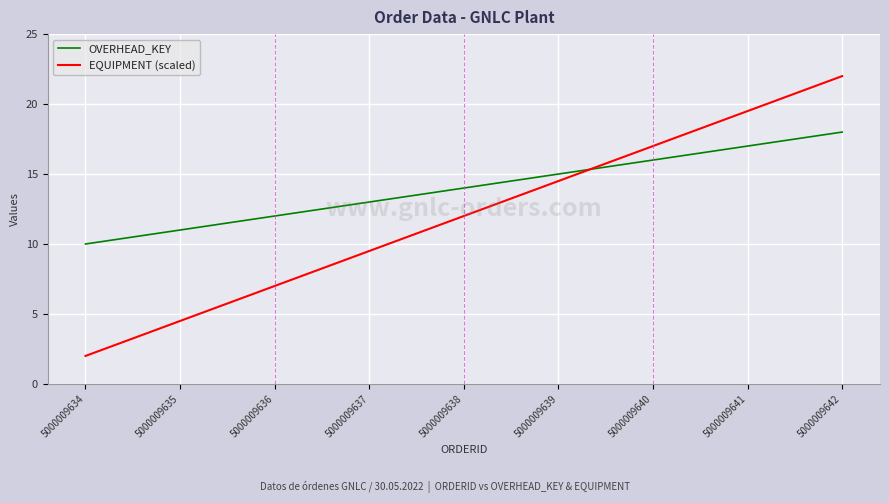

At which category is the sum across all series the highest?

5000009642